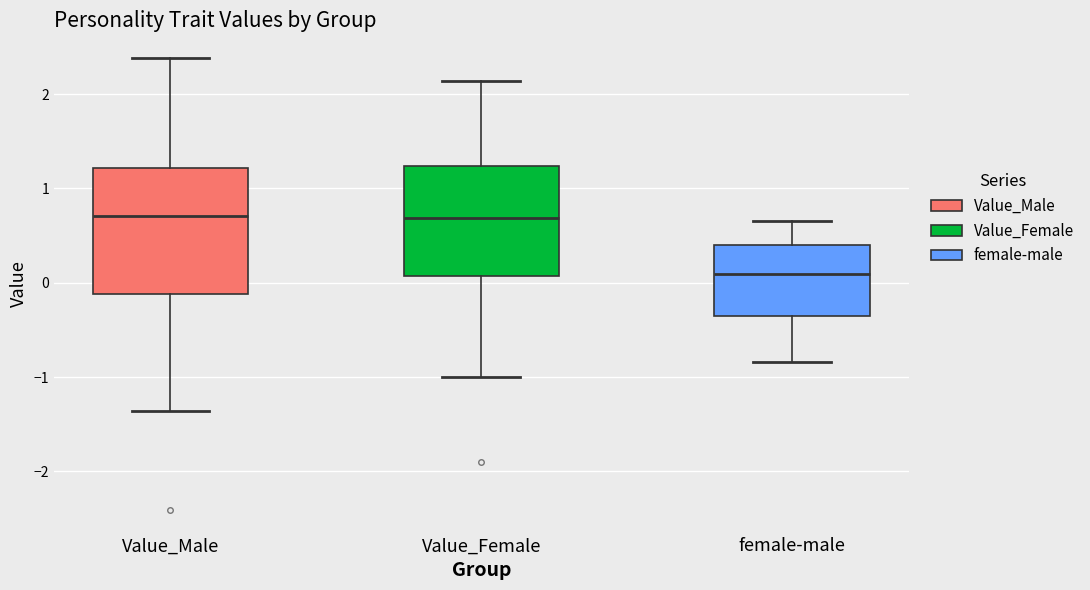

Reading left to right, transcribe this box plot: for each box, give where its median line is, the range the box spans, and where its two whiskers end, as read against the y-axis. The values are not printed on the chart, so give them approximately, as read against the axis.

Value_Male: median 0.7, box -0.1 to 1.2, whiskers -1.4 to 2.4
Value_Female: median 0.7, box 0.1 to 1.2, whiskers -1.0 to 2.1
female-male: median 0.1, box -0.4 to 0.4, whiskers -0.8 to 0.7